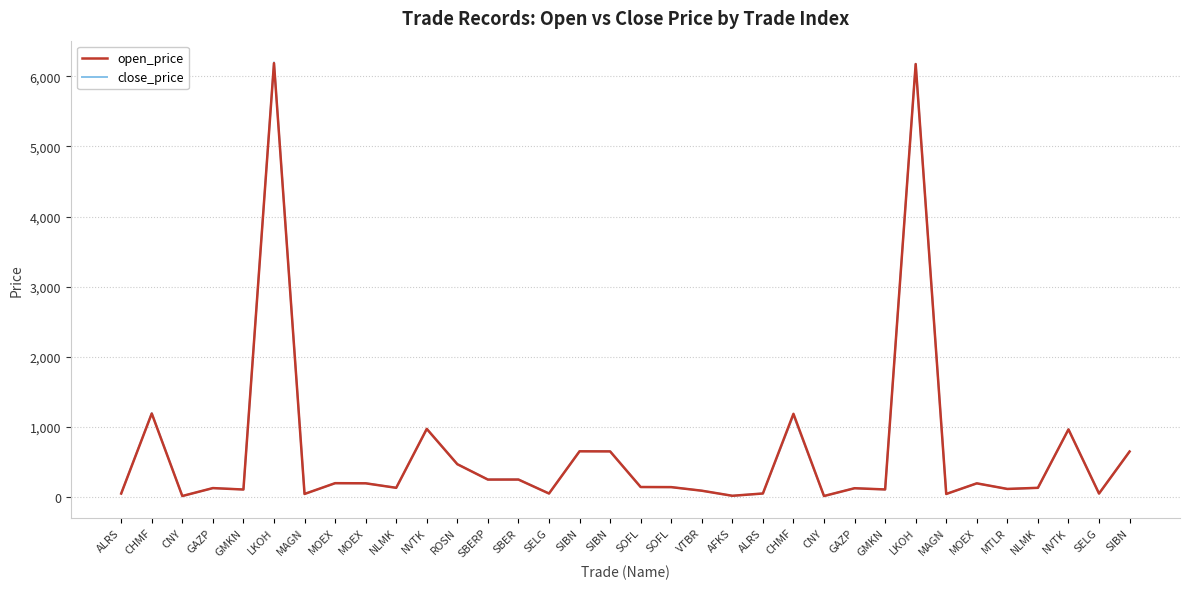

At which label is close_price closest to 3105?

CHMF